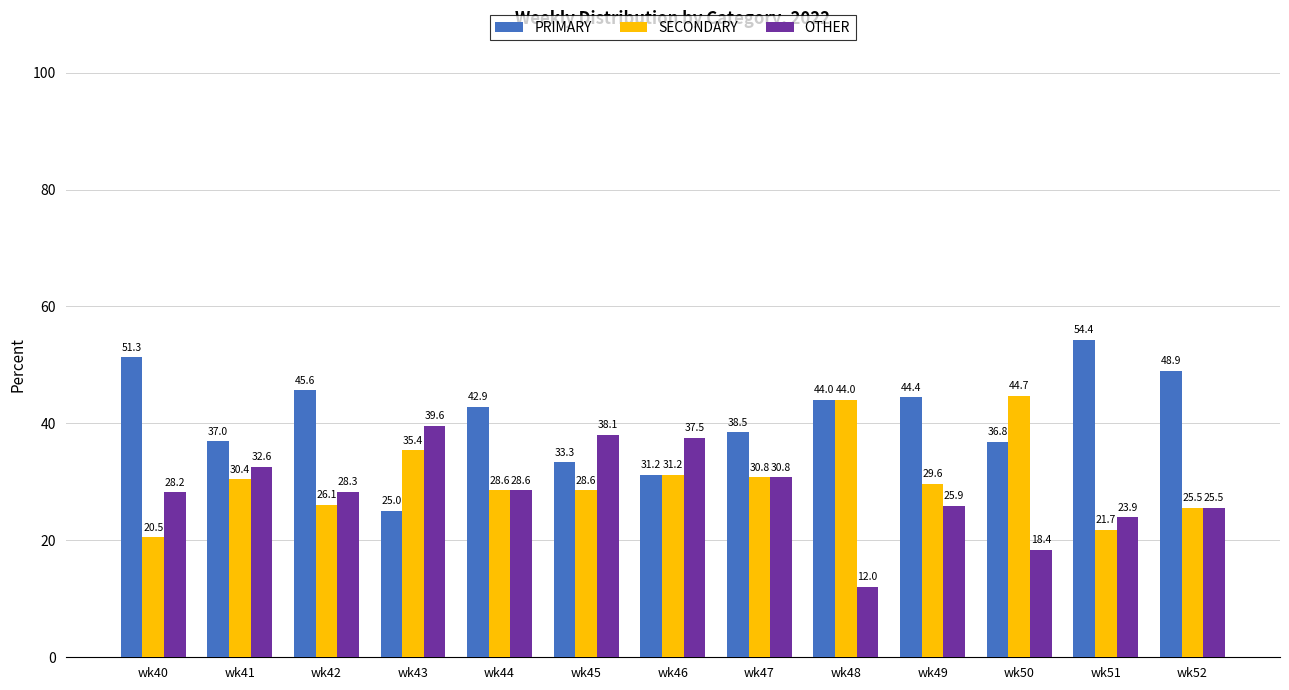

True or false: SECONDARY has a value of 30.8 at wk47.

True